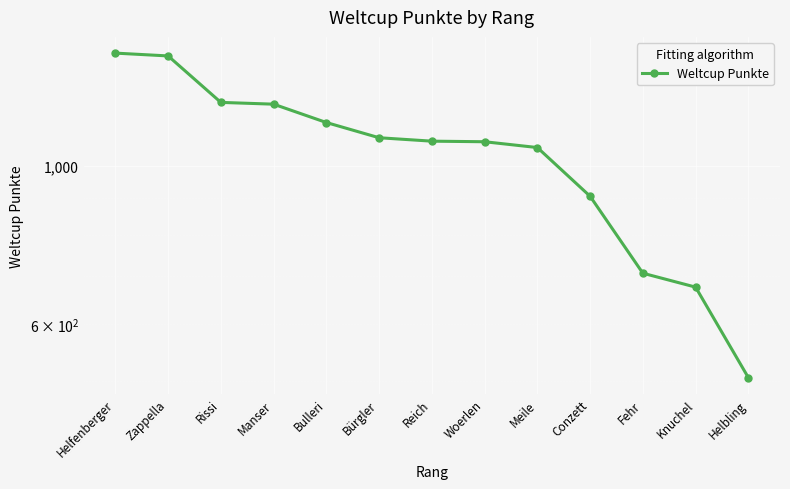

What is the minimum value shown in the chart?

505